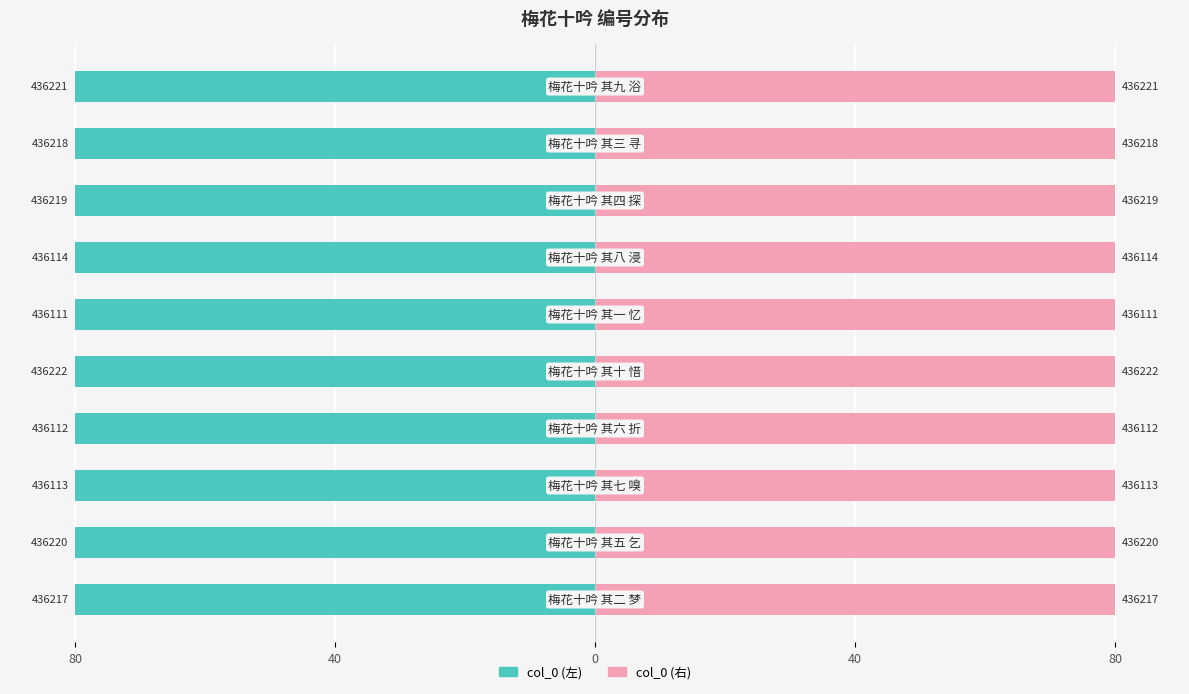

Which series has the widest spread of values?

col_0 (左)